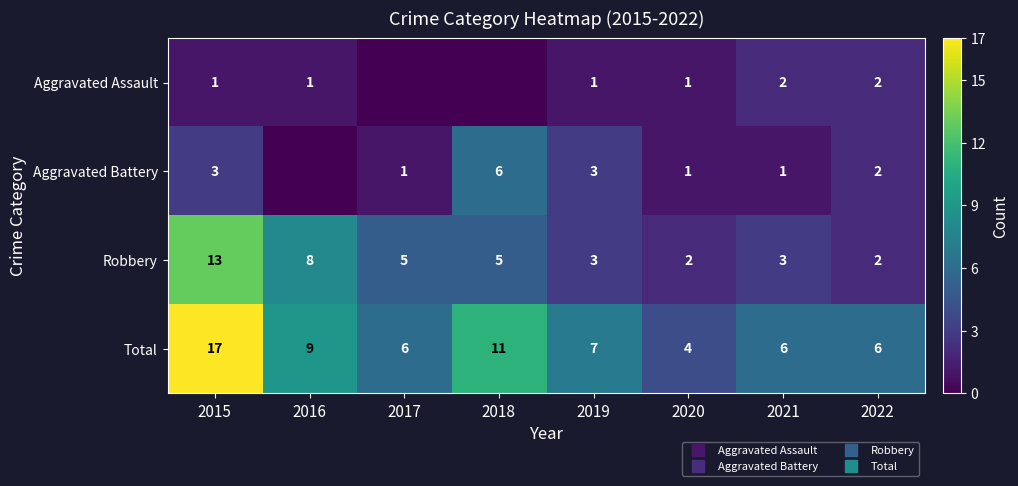

Is the value of Robbery at 2020 greater than the value of Aggravated Battery at 2021?

Yes